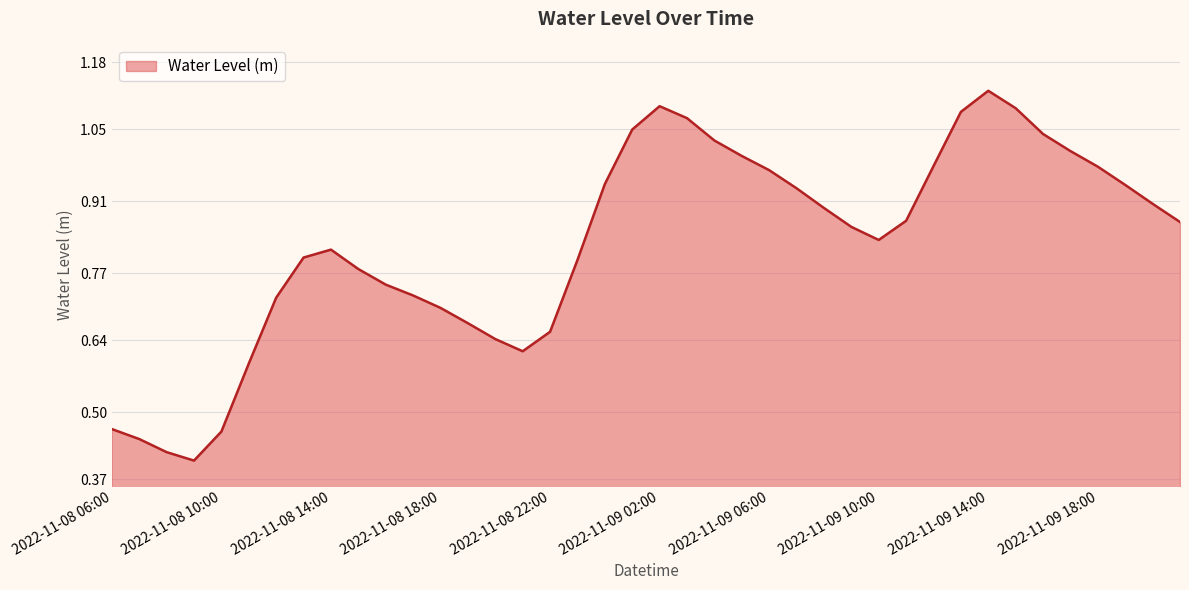

Reading right to left, list all the values displayed in this chart.

0.9	0.9	0.9	1.0	1.0	1.0	1.1	1.1	1.1	1.0	0.9	0.8	0.9	0.9	0.9	1.0	1.0	1.0	1.1	1.1	1.0	0.9	0.8	0.7	0.6	0.6	0.7	0.7	0.7	0.7	0.8	0.8	0.8	0.7	0.6	0.5	0.4	0.4	0.4	0.5